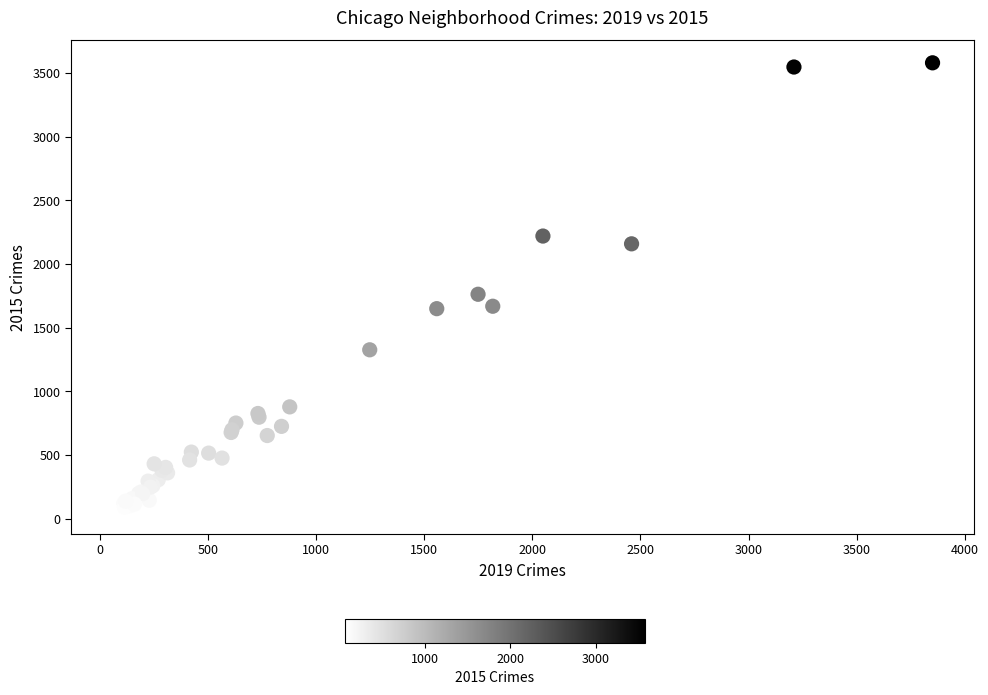

What Y value in the scatter plot is closest to 1818?

1762